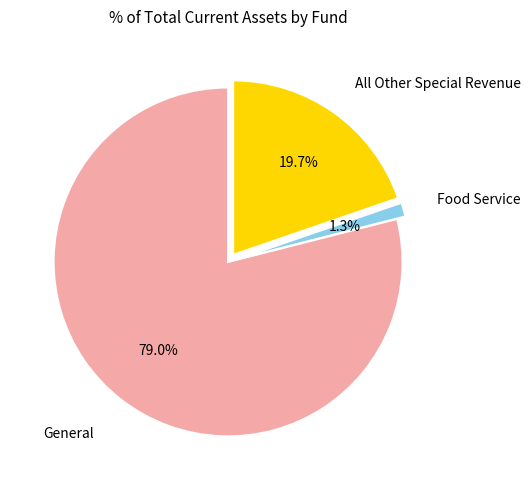

Do Food Service and All Other Special Revenue together represent more than half of the pie?

No